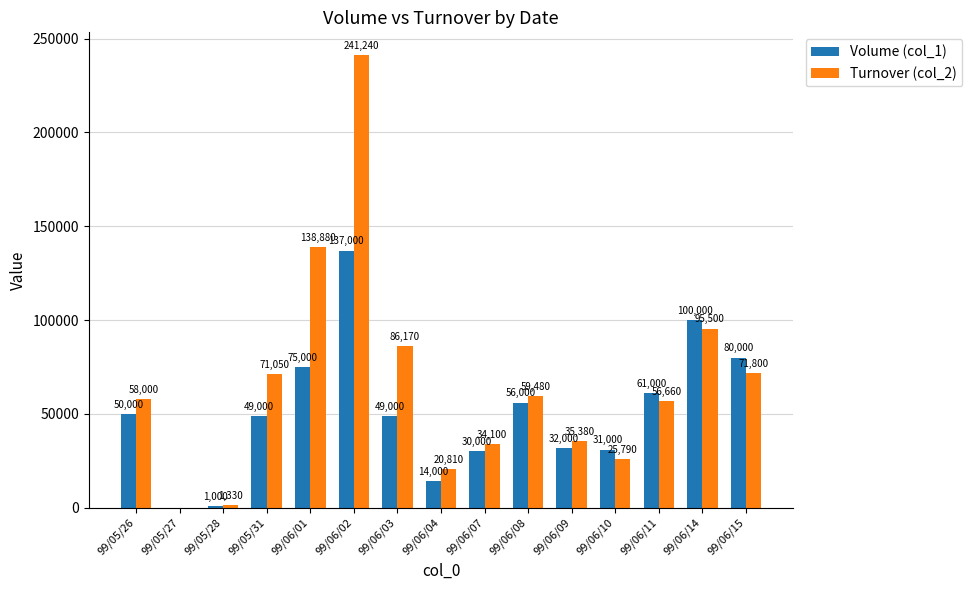

Which label corresponds to the largest value in the chart?

99/06/02